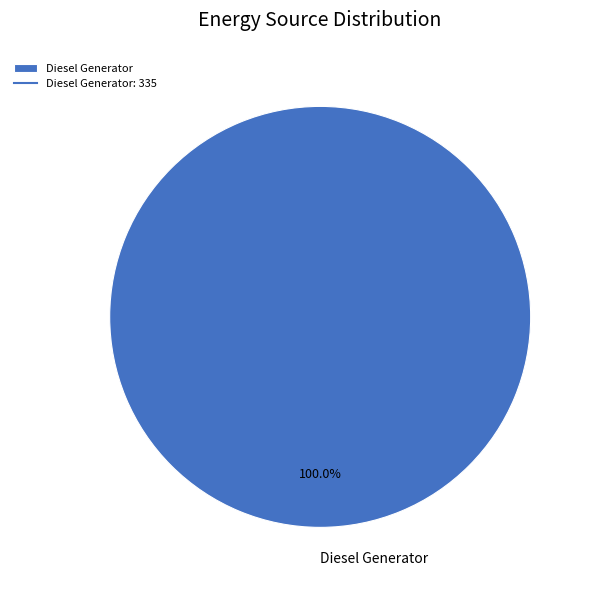

Rank the categories by value from lowest to highest.

Diesel Generator